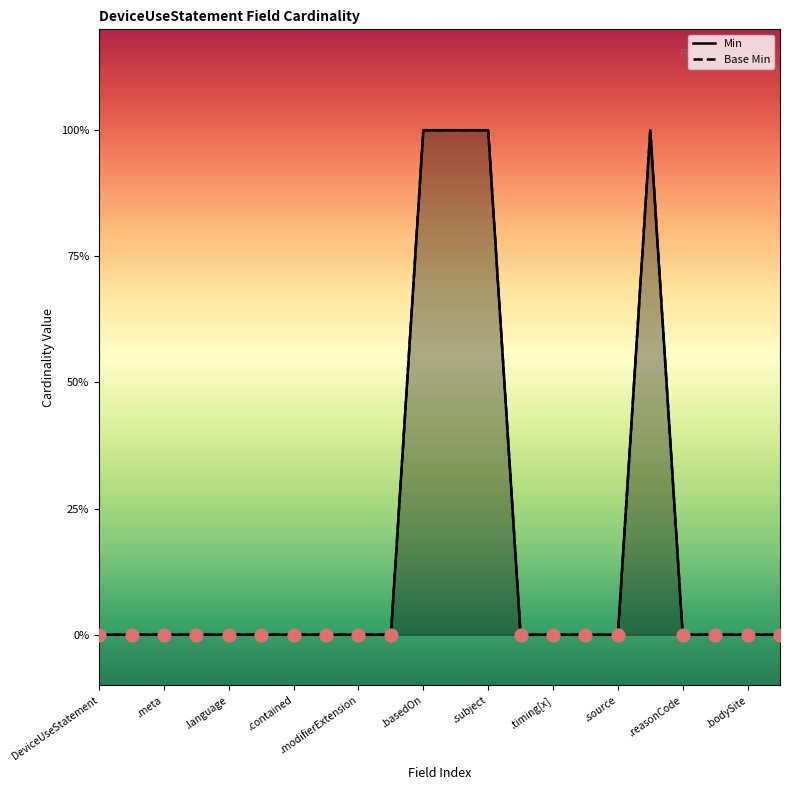

What are all the series names shown in the legend?

Min, Base Min